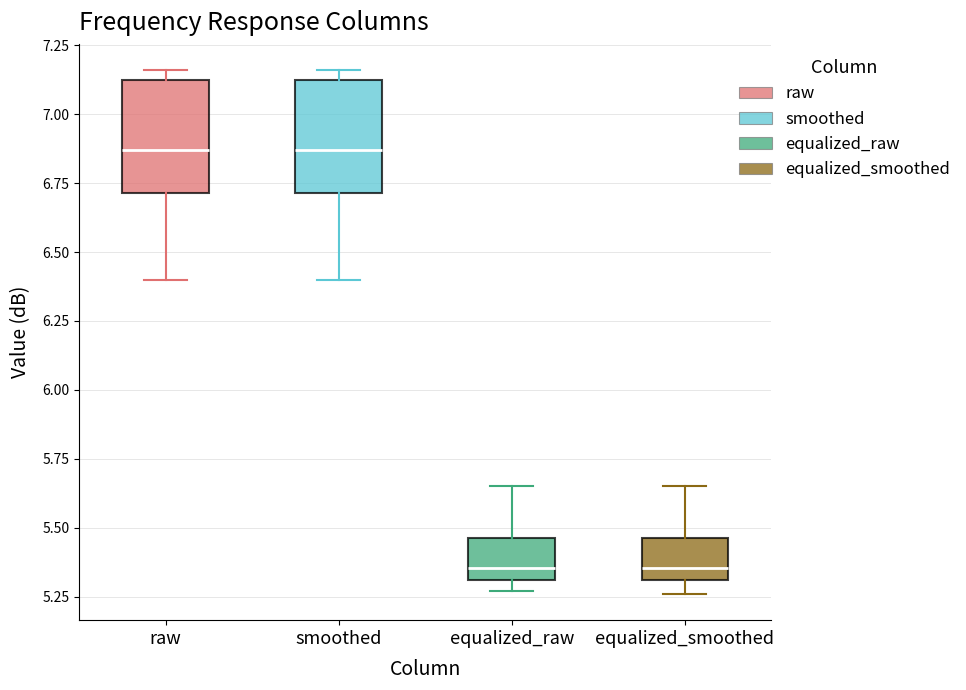

Where does the median line of the box for equalized_raw sit on the y-axis? The values are not printed on the chart, so give them approximately, as read against the axis.

5.35